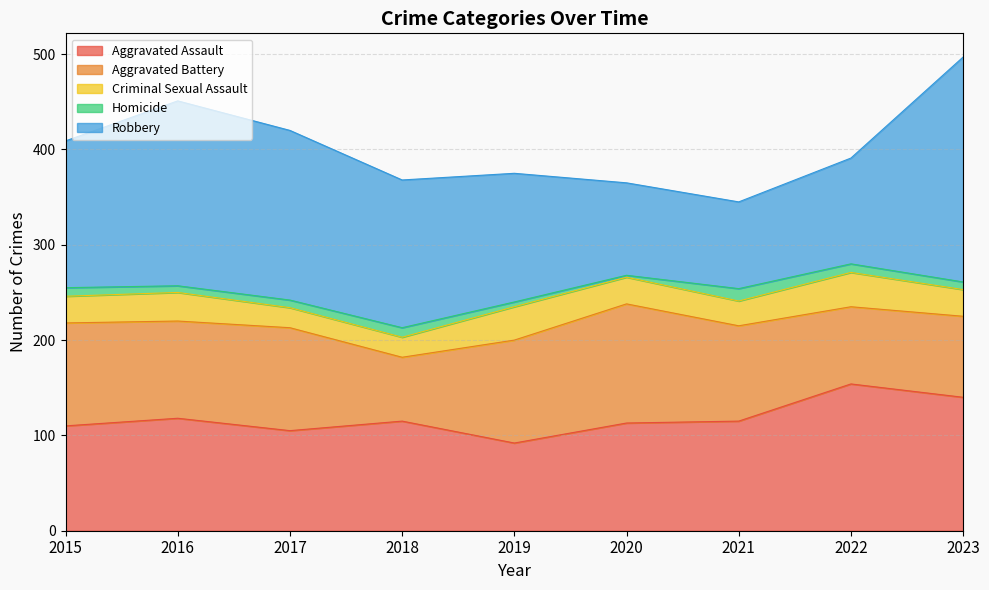

The value of Aggravated Assault at 2018 is 67. True or false?

False